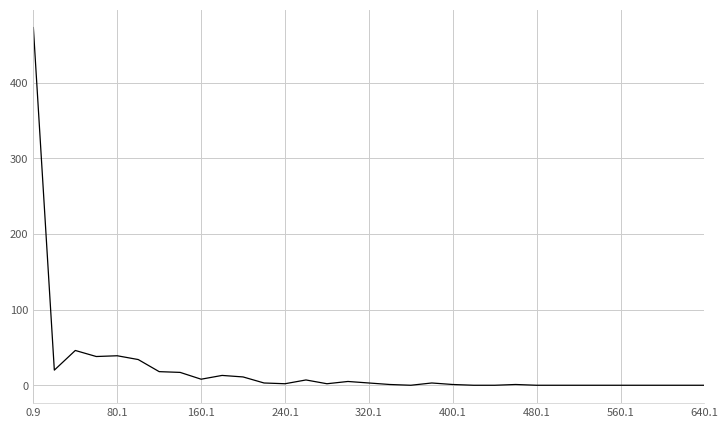

What is the maximum value shown in the chart?

473